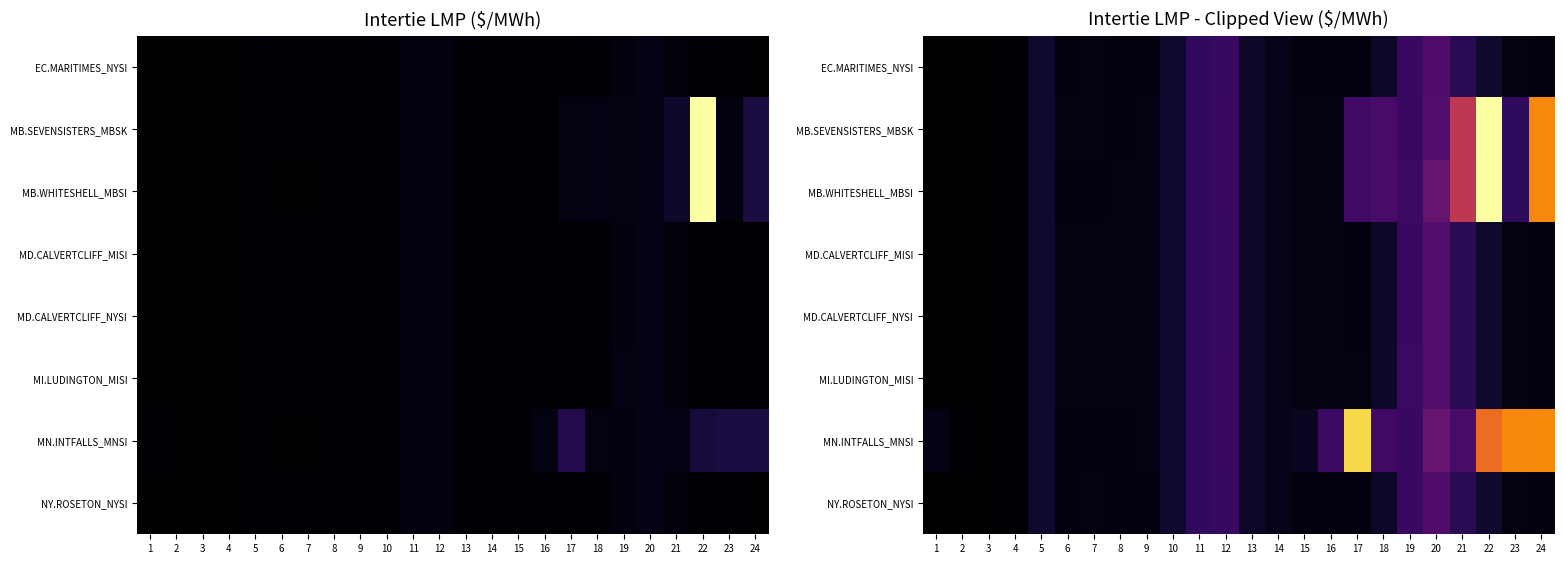

Rank the categories by NY.ROSETON_NYSI value from lowest to highest.

3, 2, 1, 4, 24, 8, 16, 17, 9, 15, 6, 23, 7, 14, 18, 13, 22, 10, 5, 21, 11, 12, 19, 20